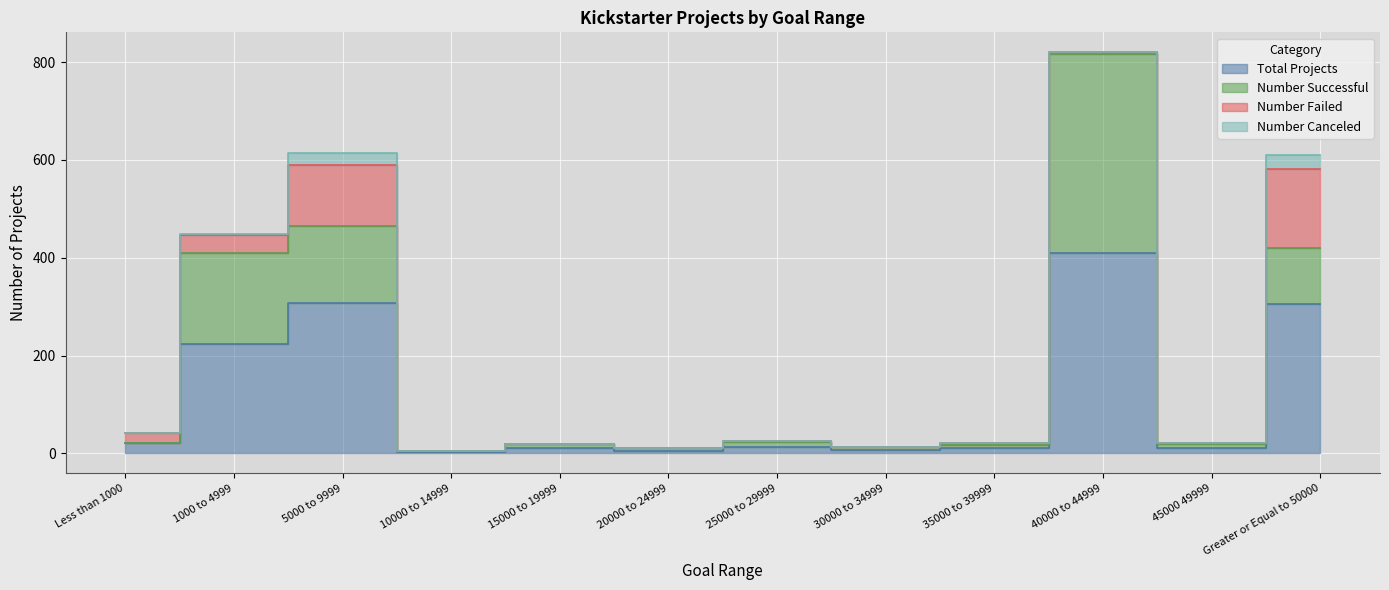

At which label is Number Successful closest to 203?

1000 to 4999